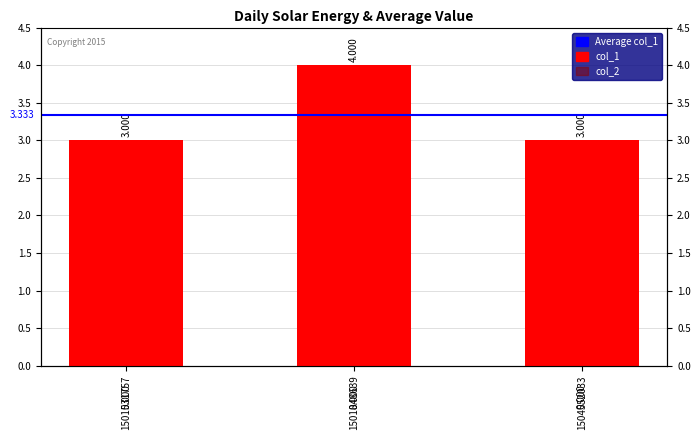

Rank the categories by value from highest to lowest.

1501848639, 1501531757, 1504552033